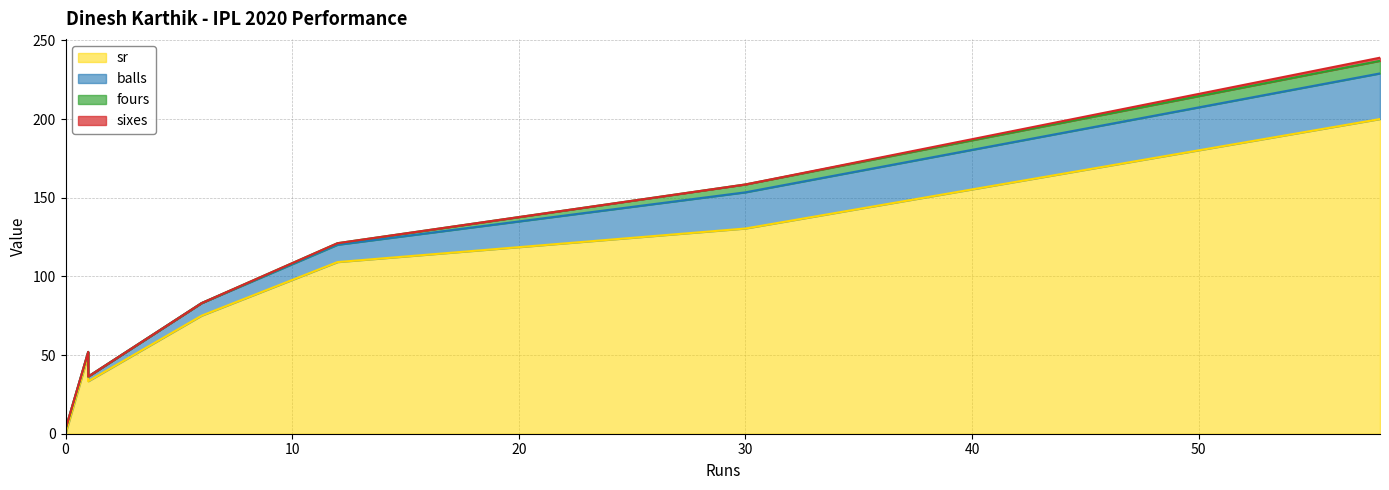

What is the total value across all series at 1?

52.0